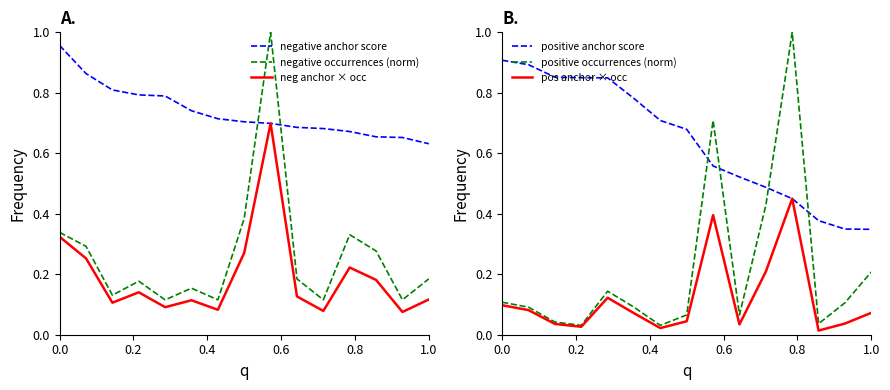

How many lines are shown in the chart?

6